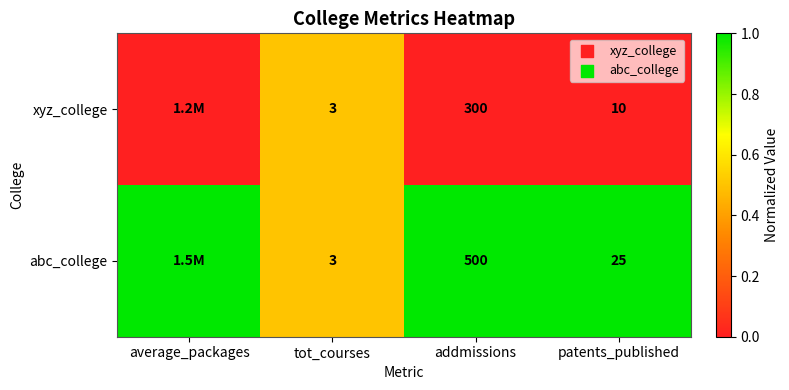

Which label corresponds to the largest value in the chart?

average_packages